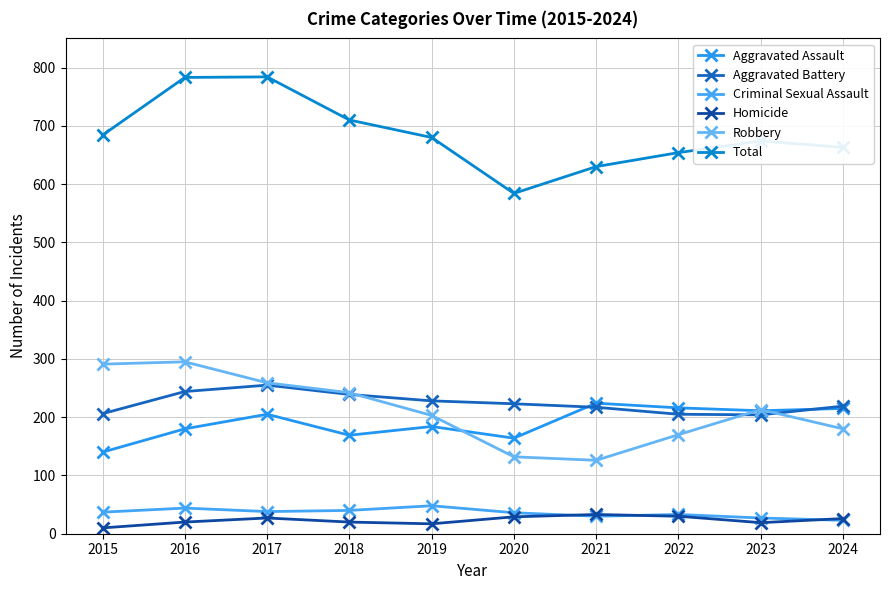

Does the chart have visible grid lines?

Yes